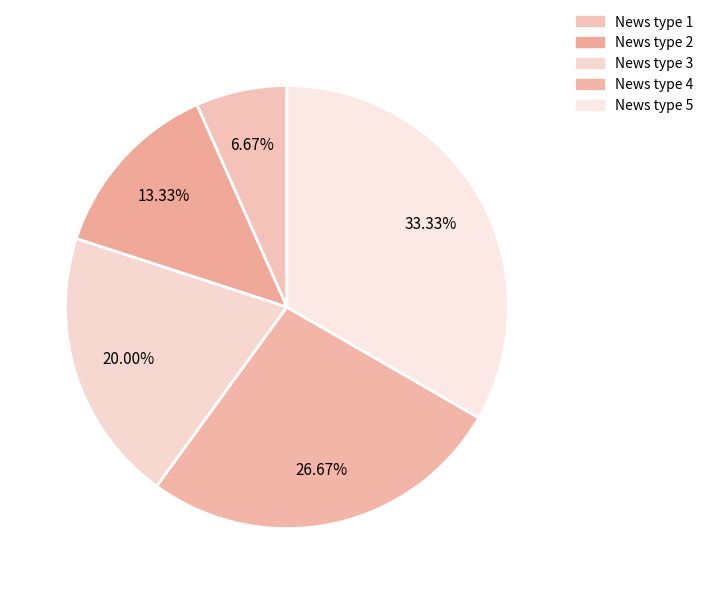

Combined, do News type 3 and News type 2 account for over 50%?

No